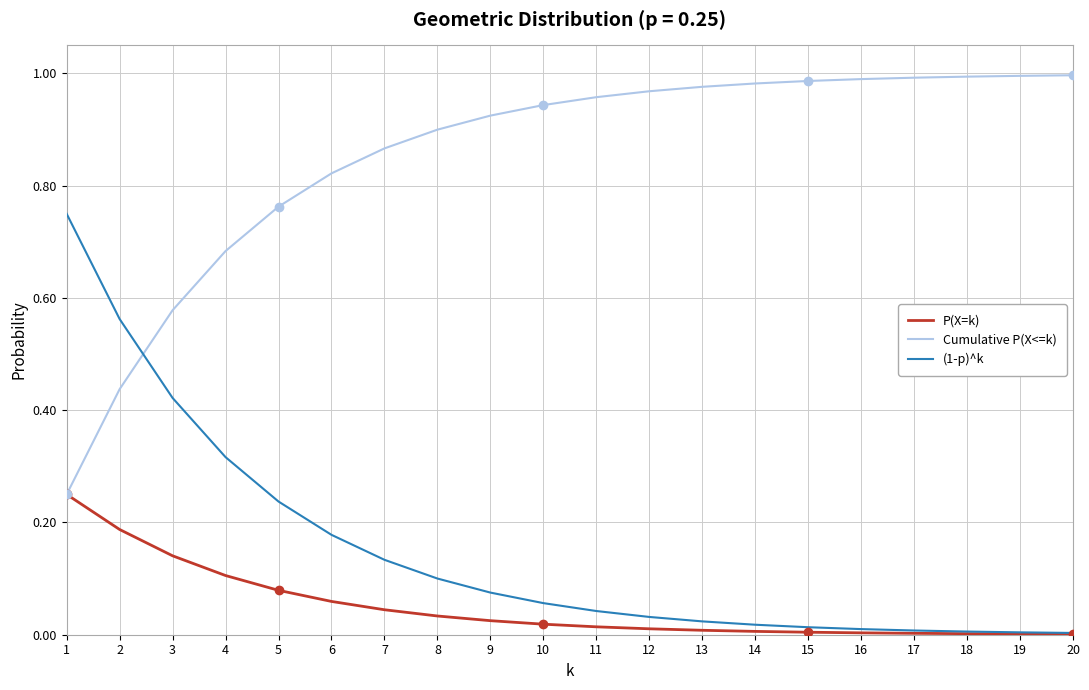

Which series has the largest total across all categories?

Cumulative P(X<=k)